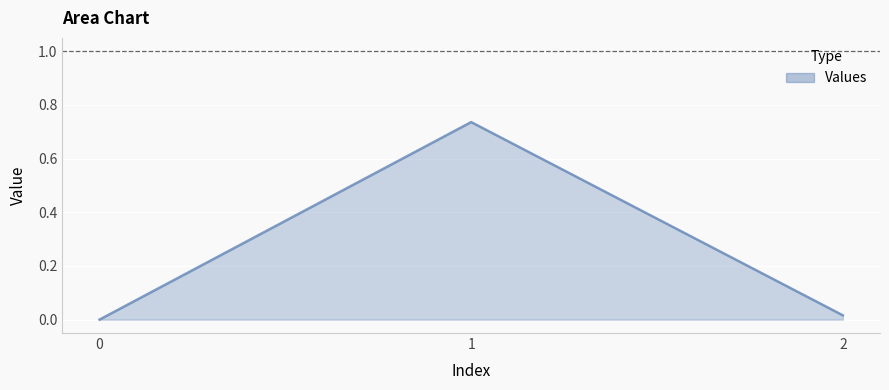

How many categories are shown in the chart?

3